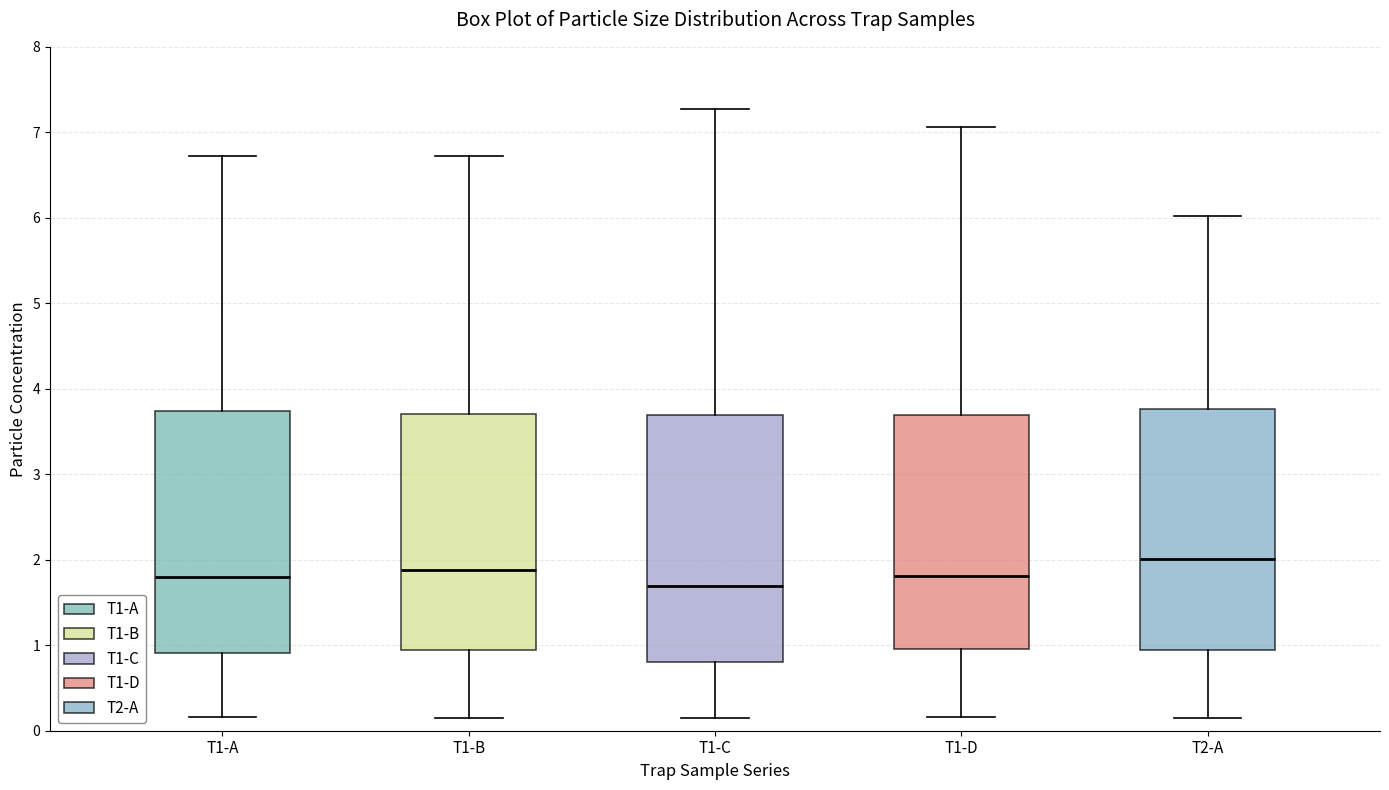

Where does the upper whisker of the box for T1-C end on the y-axis? The values are not printed on the chart, so give them approximately, as read against the axis.

7.3